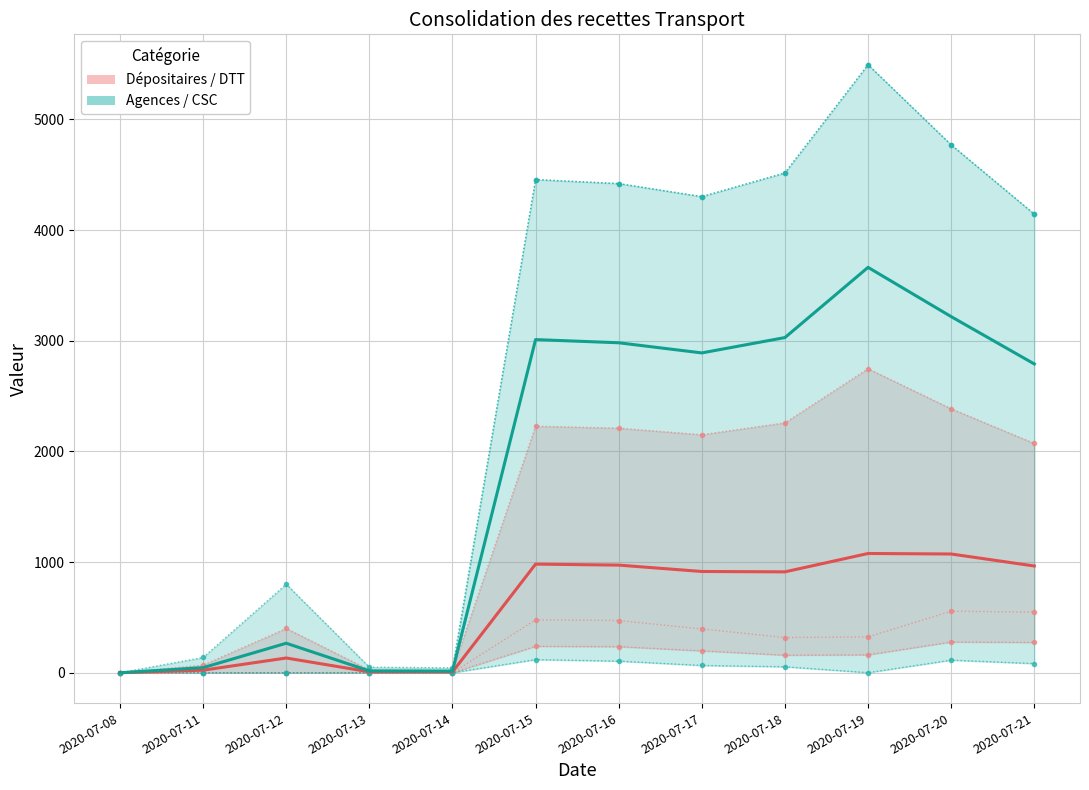

What is the total value across all series at 2020-07-15?

3992.0